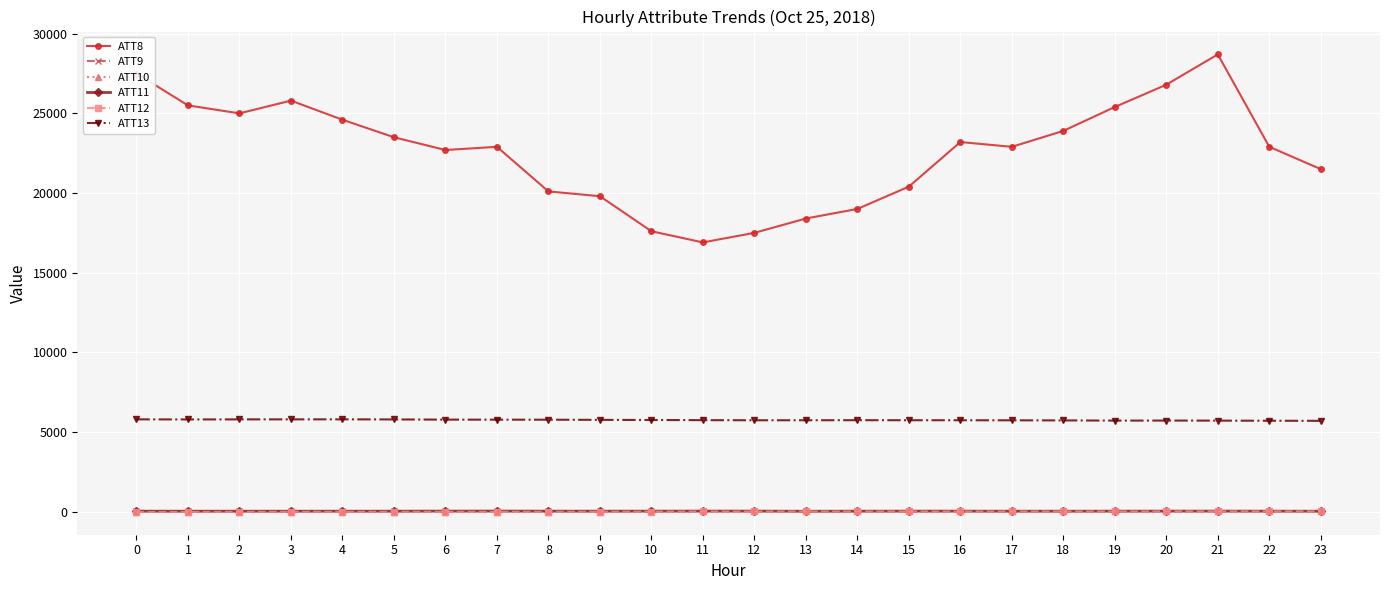

True or false: ATT13 has more than 2 interior local peaks.

True